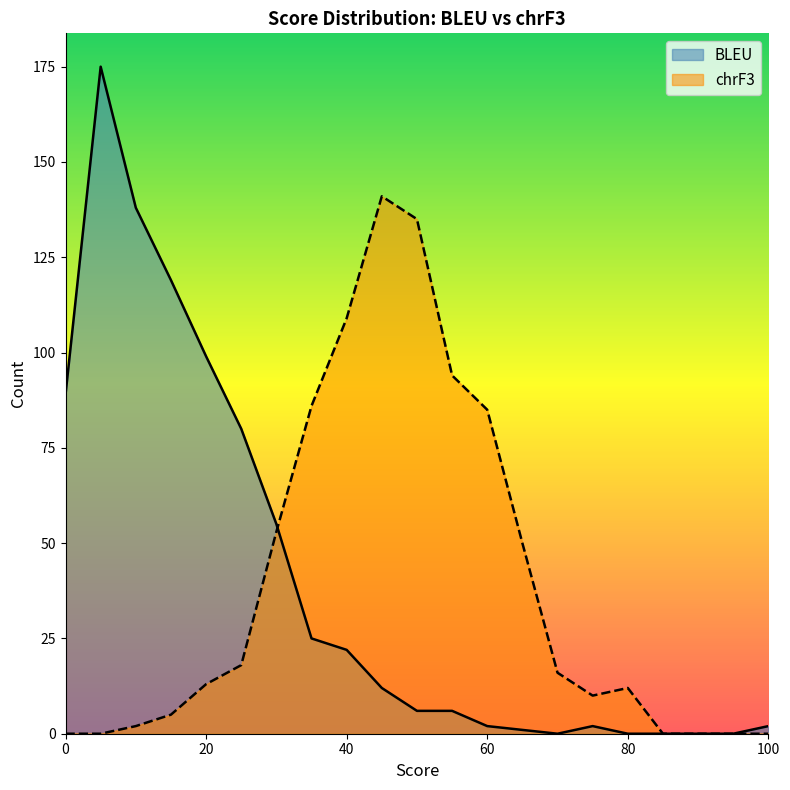

Is it true that BLEU equals 1 at 65?

True